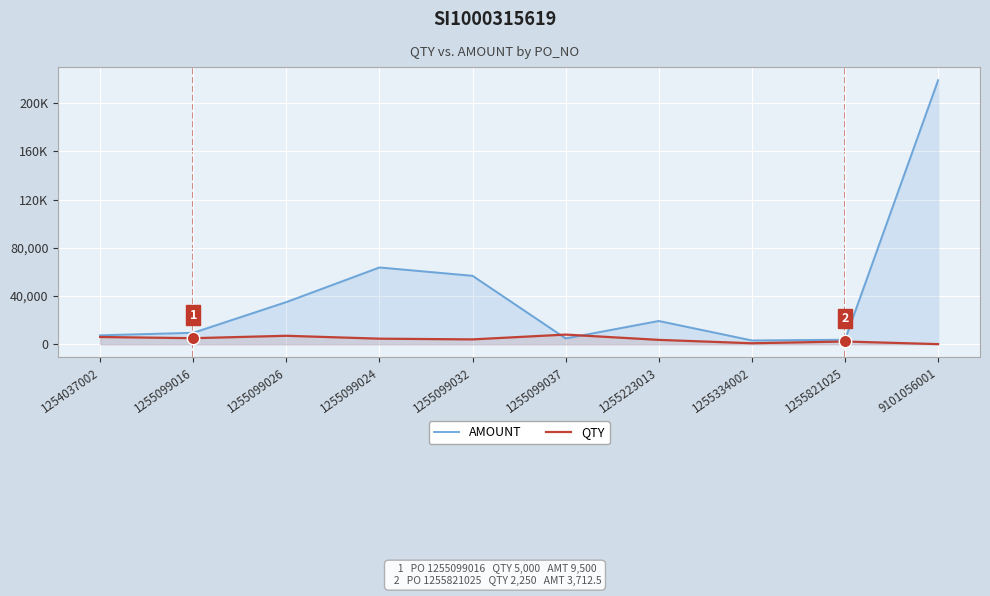

Which series contains the highest Y value?

AMOUNT